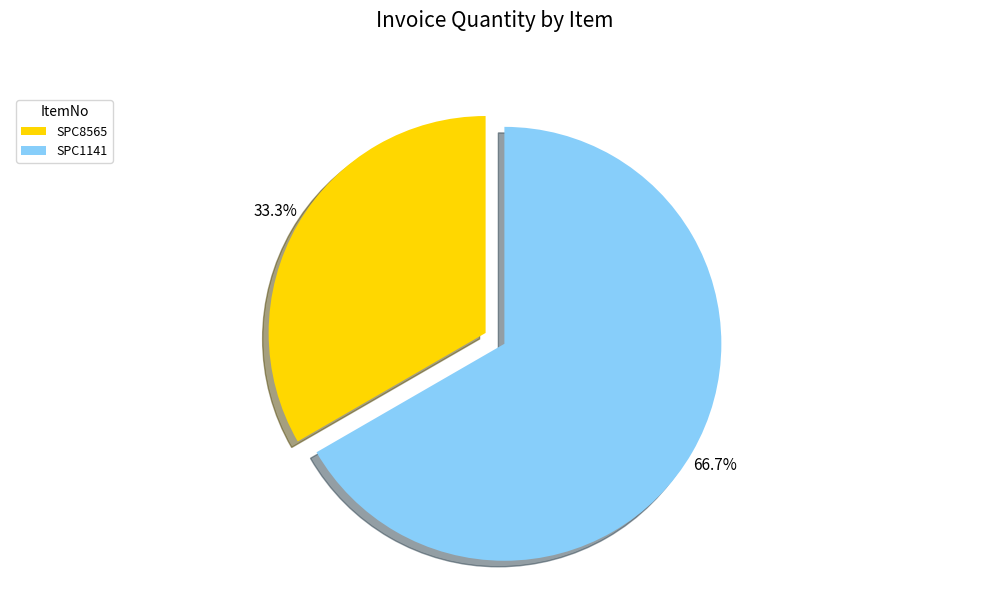

Count the number of slices in the pie.

2